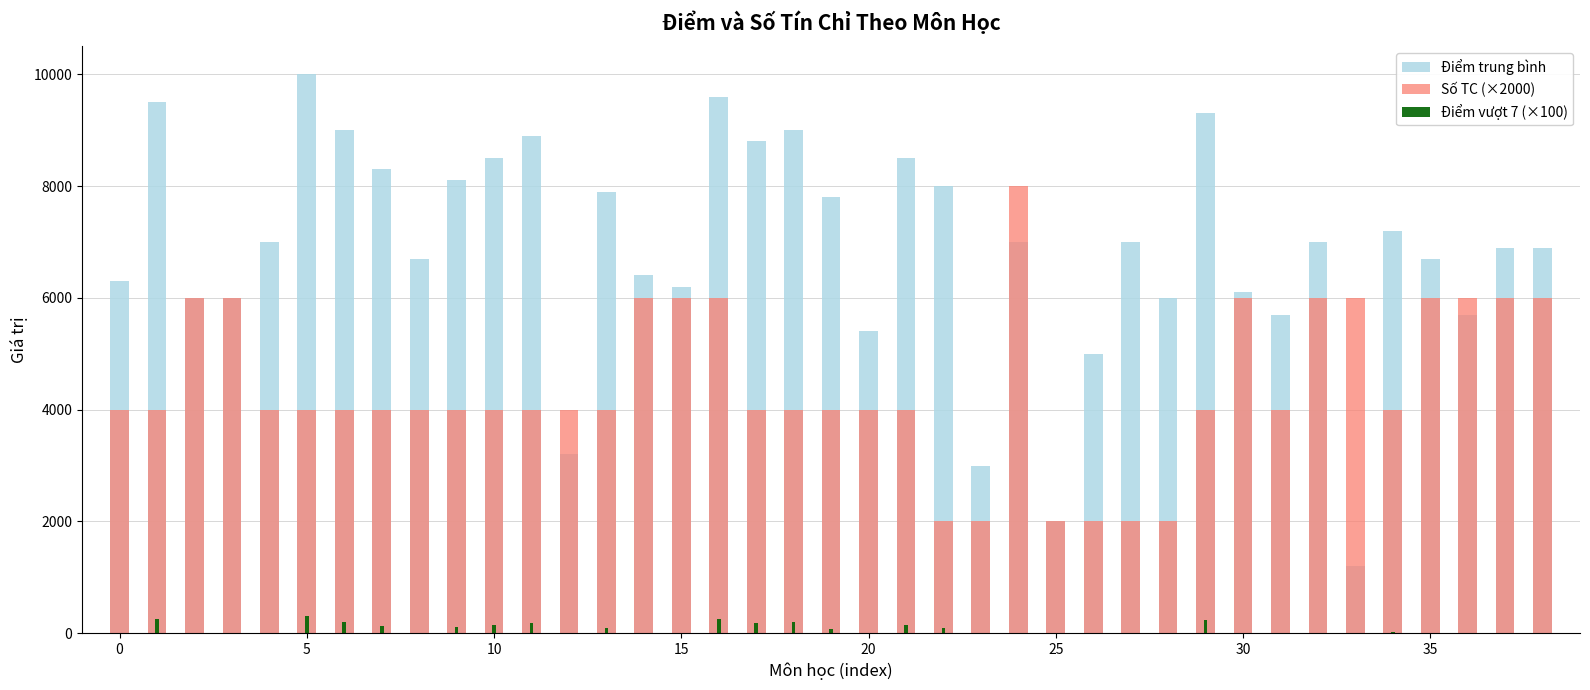

Between 25 and 11, which is larger?

11